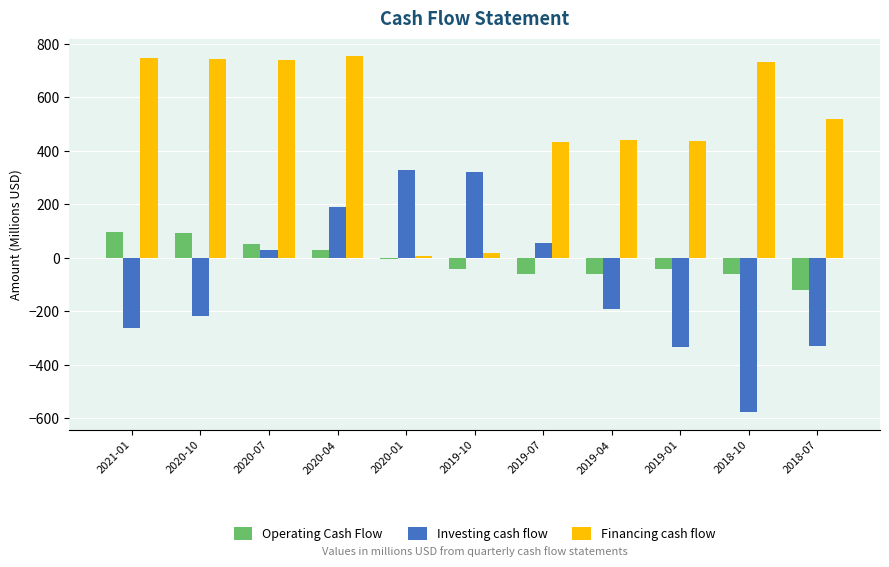

What is the sum of the Financing cash flow values at 2019-01 and 2020-10?

1183.1